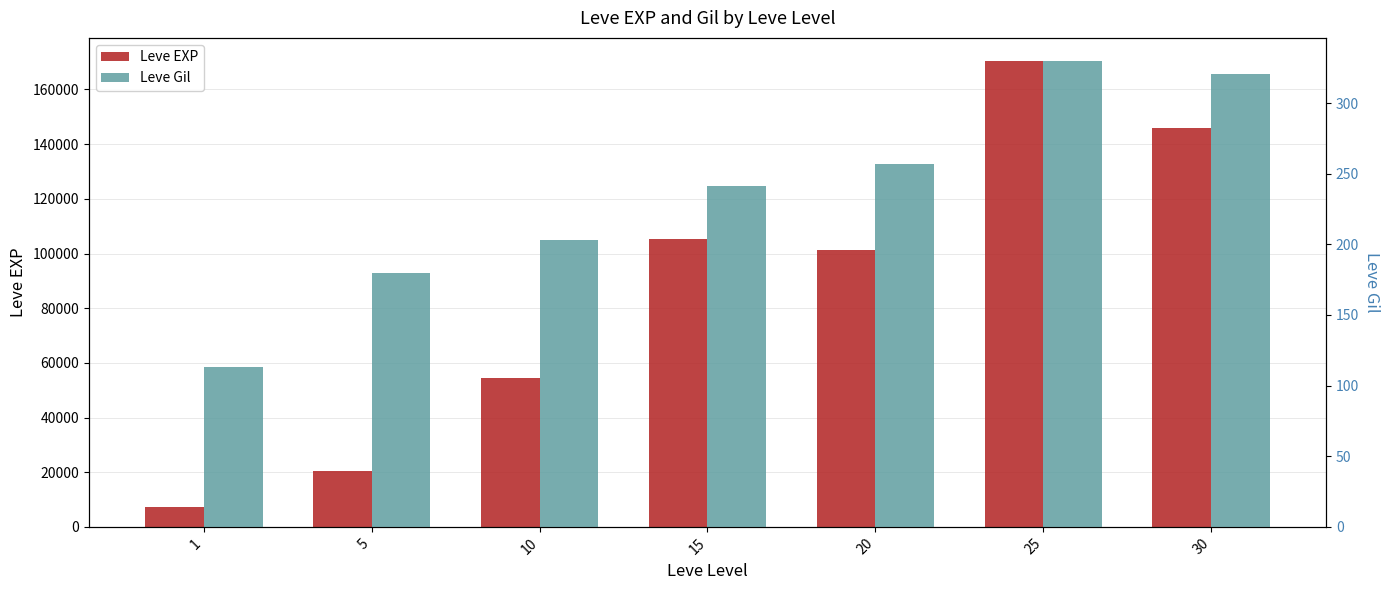

What is the highest value of the Leve Gil series?

329.7